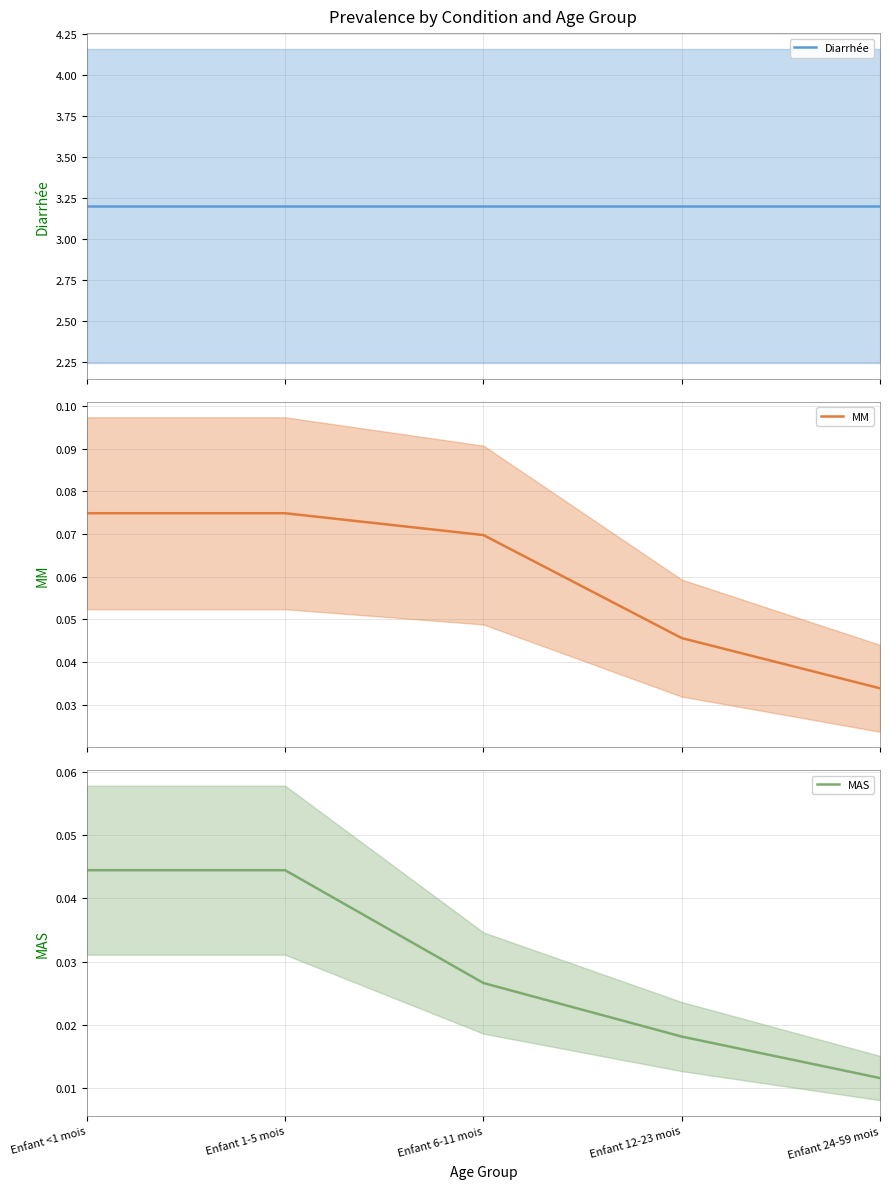

True or false: MM (mean) and MAS (mean) intersect in this chart.

False